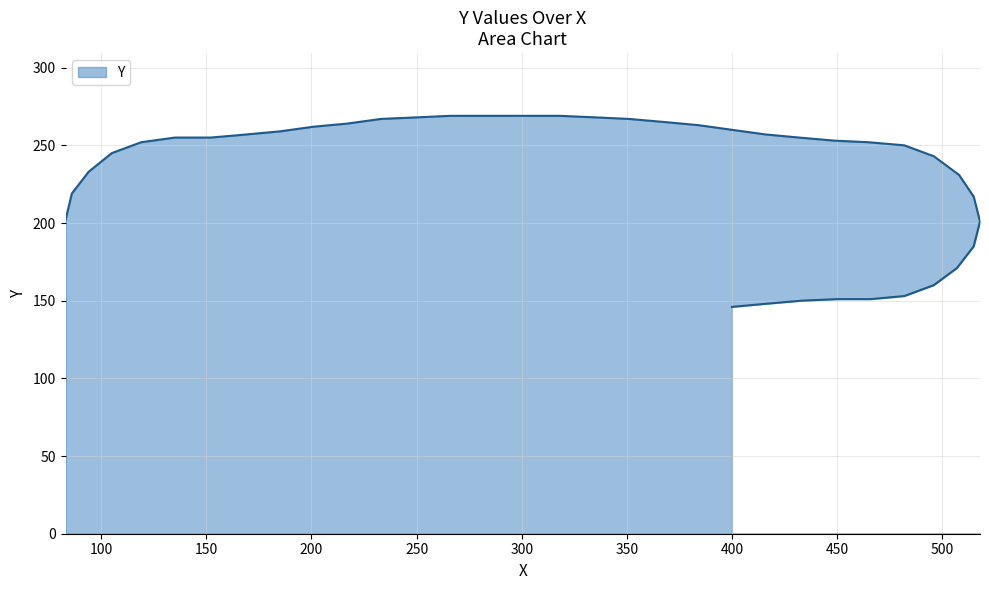

Count the number of data series in this chart.

1